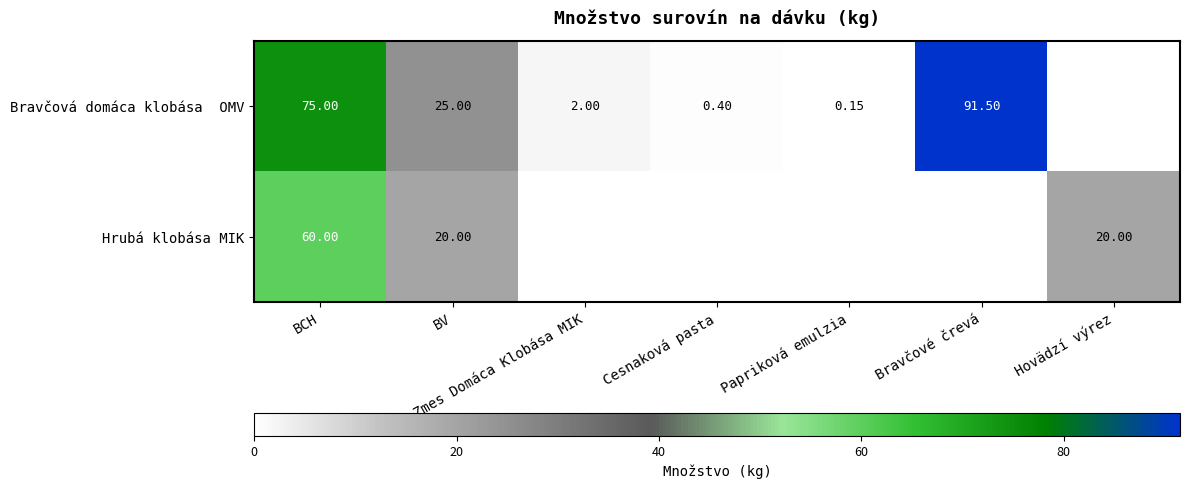

At which label does Bravčová domáca klobása OMV first exceed 2?

BCH